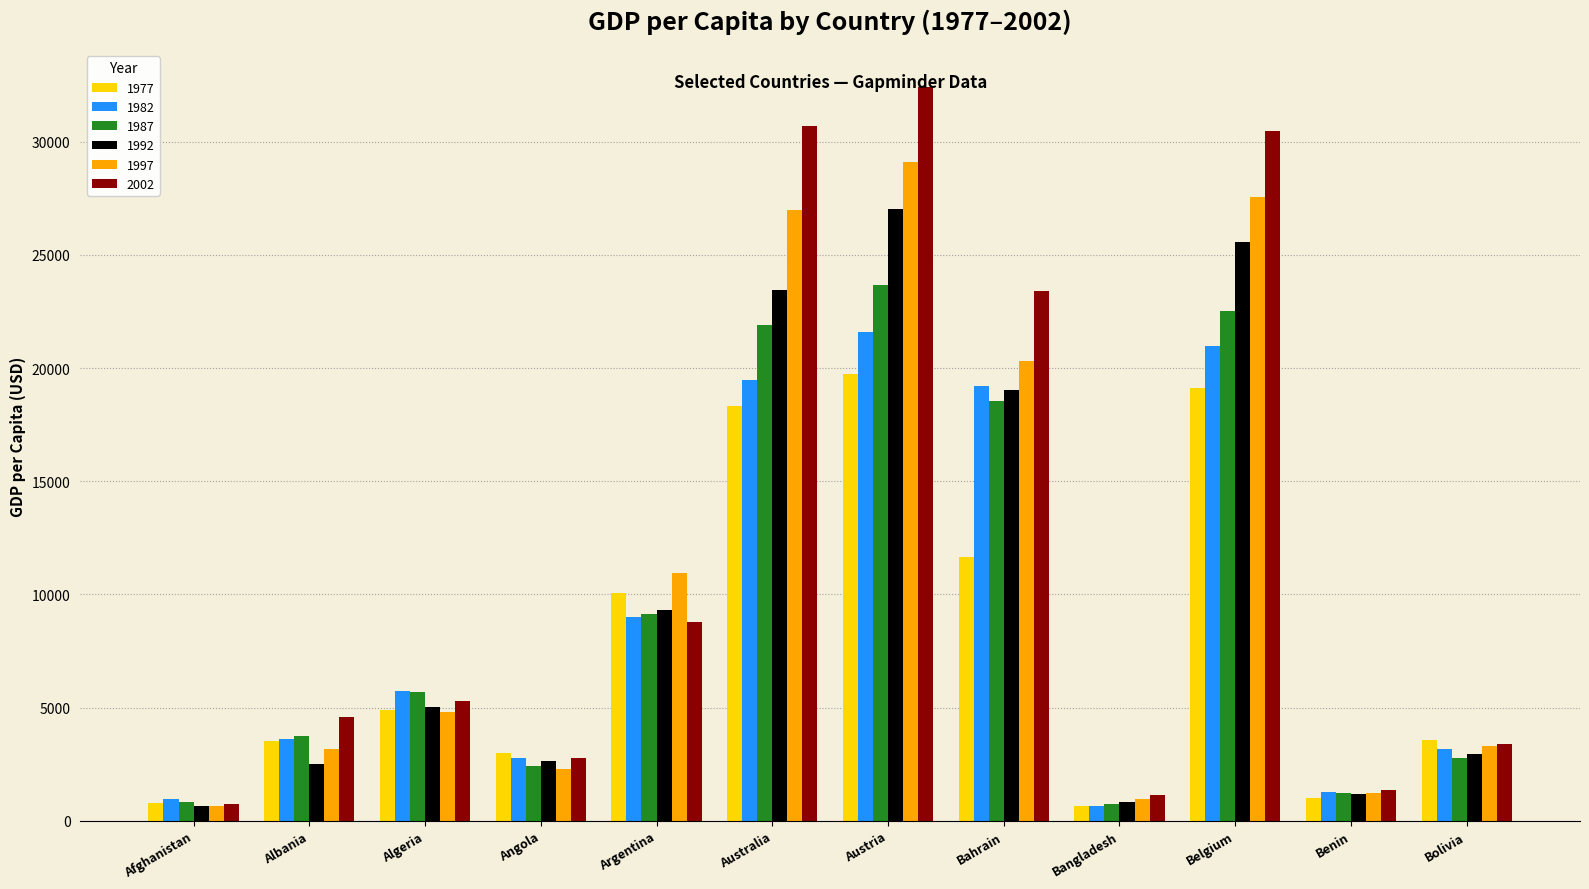

List the series in order of their peak value, lowest first.

1977, 1982, 1987, 1992, 1997, 2002